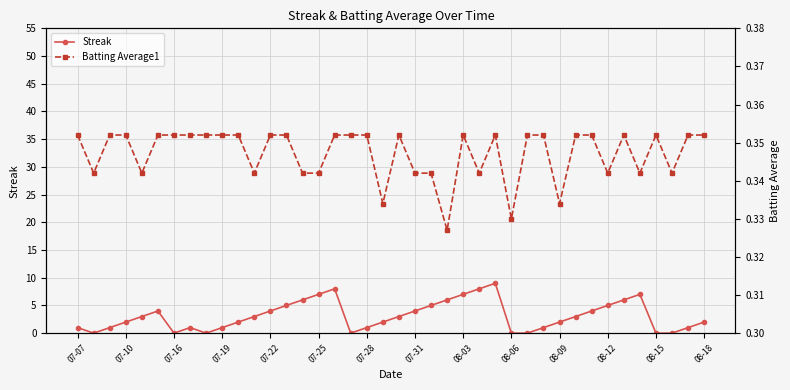

What is the highest value of the Streak series?

9